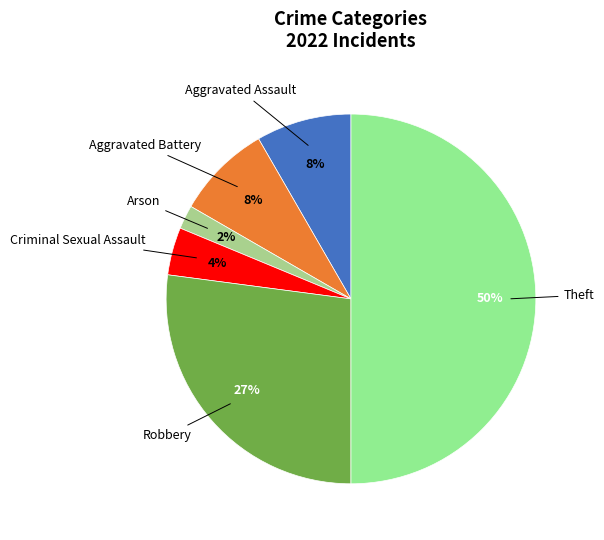

Is Robbery the majority of the pie?

No